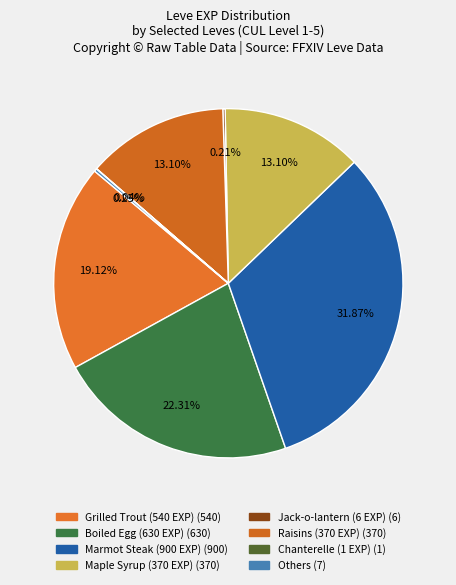

Does any single category account for the majority?

No